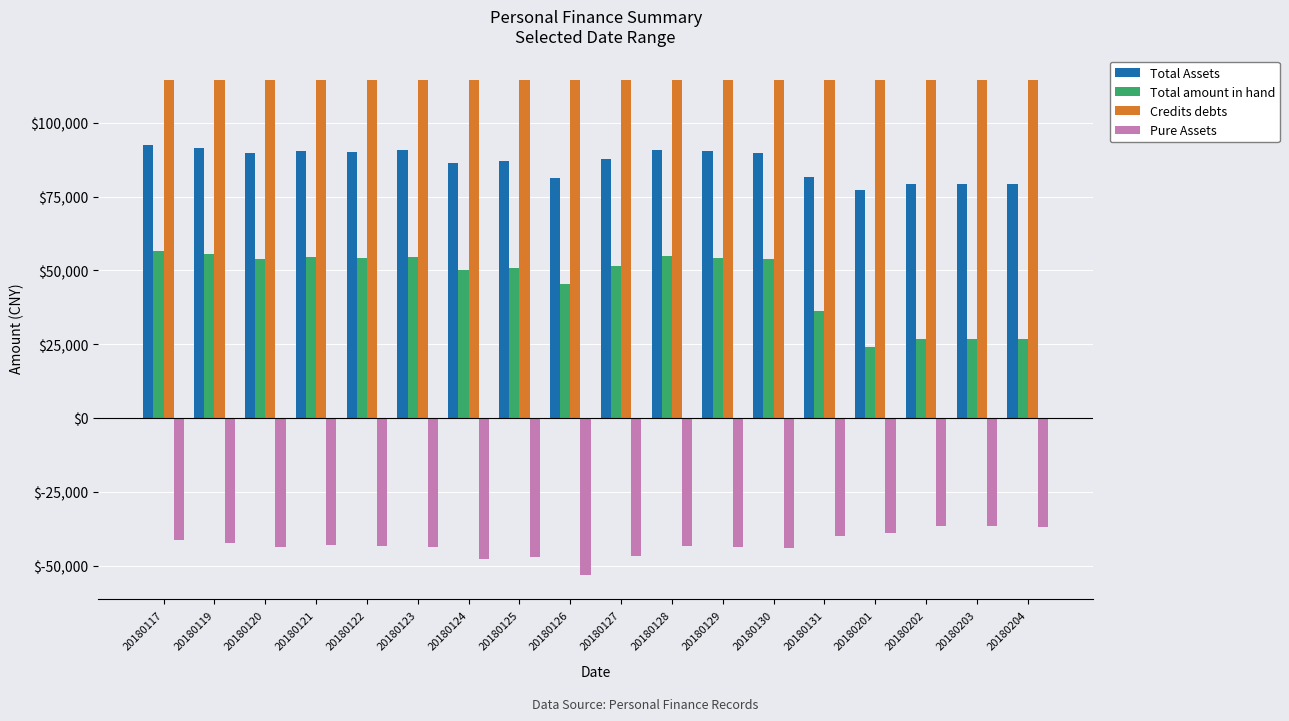

What are all the series names shown in the legend?

Total Assets, Total amount in hand, Credits debts, Pure Assets